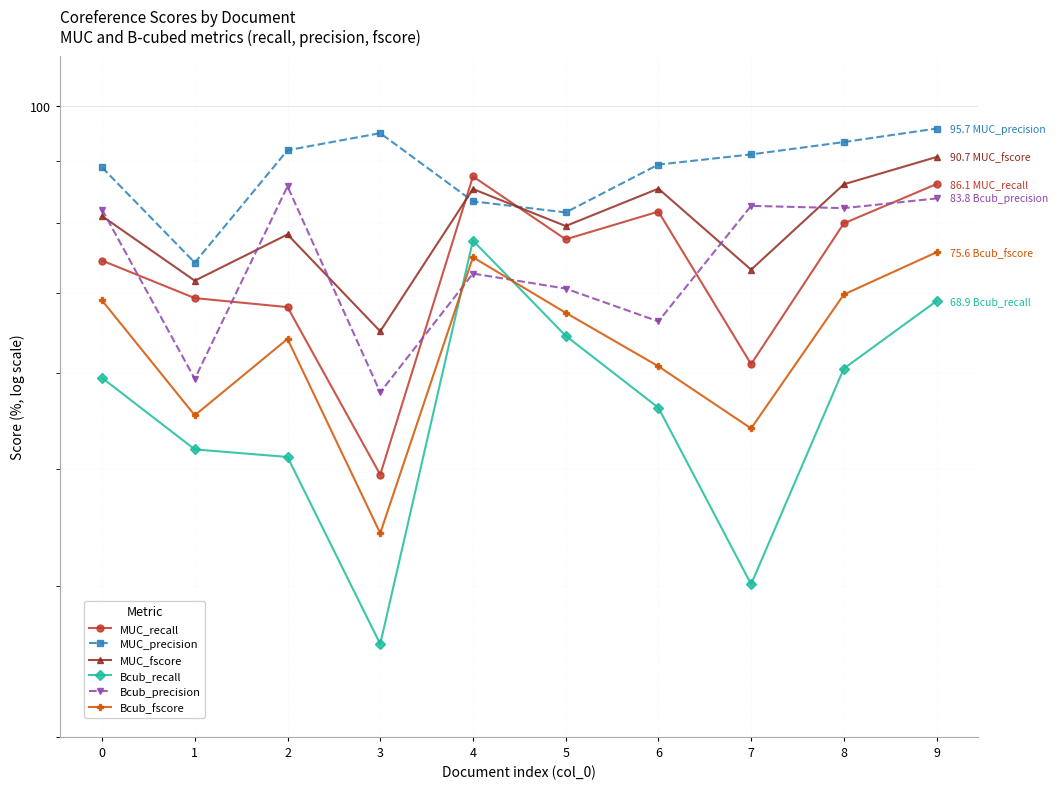

What is the average value of the Bcub_fscore series?

63.5